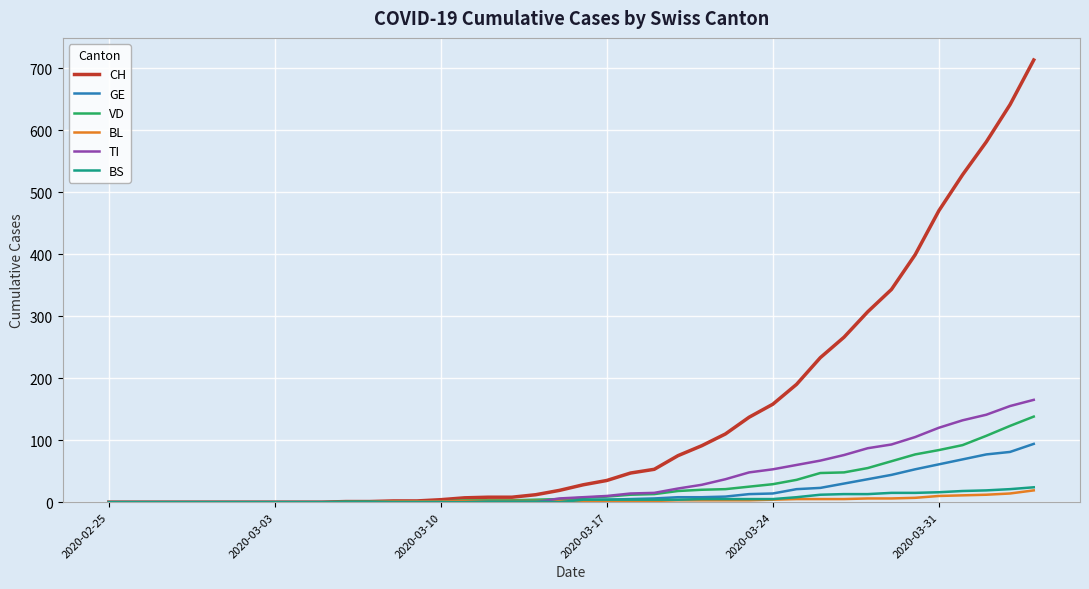

Which series has the largest total across all categories?

CH